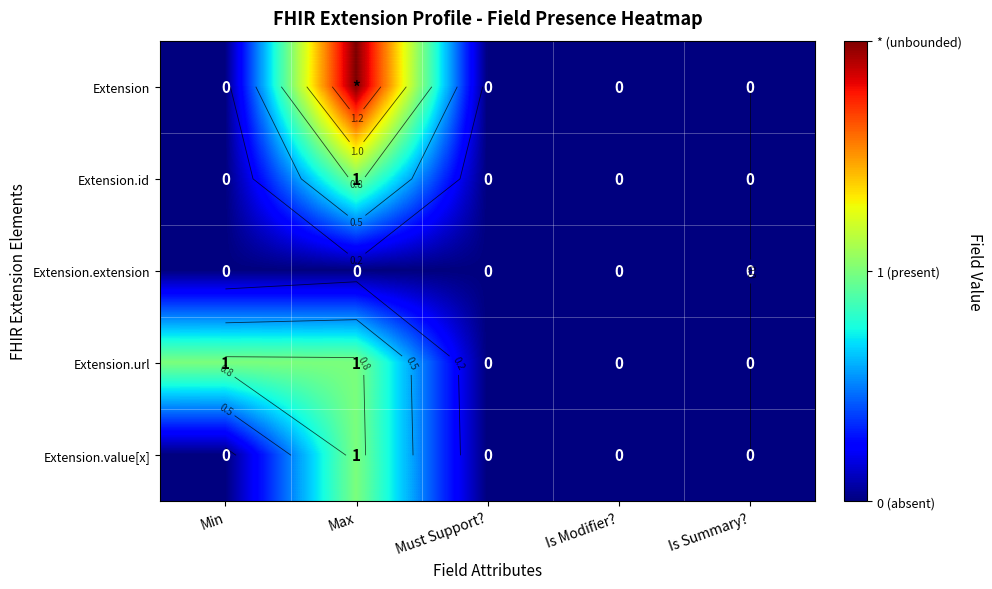

Is the value of Extension at Max greater than the value of Extension.id at Must Support??

Yes